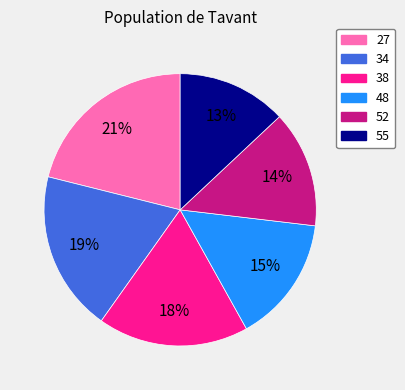

Is the sum of 38 and 55 greater than half?

No